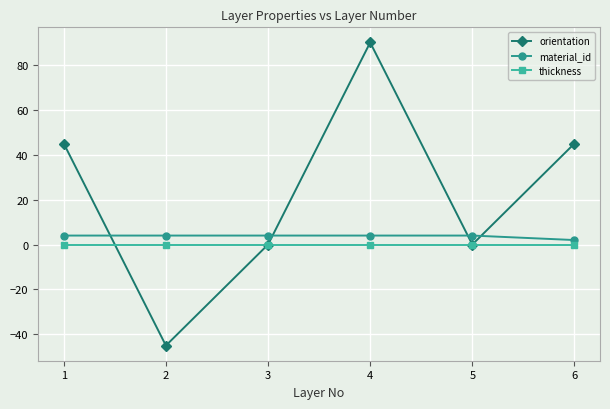

How many data points does each series have?

6